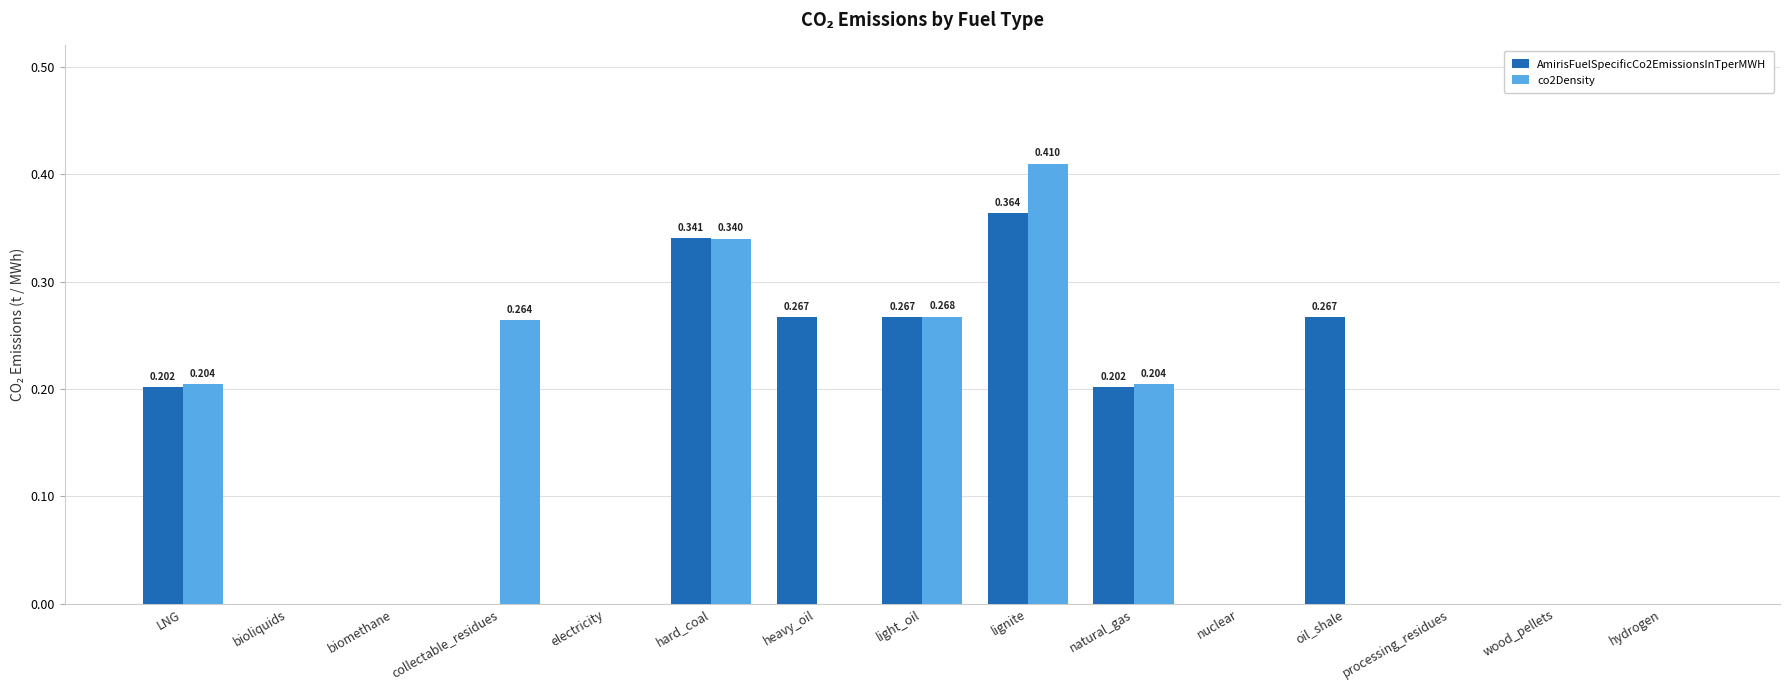

Which label corresponds to the largest value in the chart?

lignite